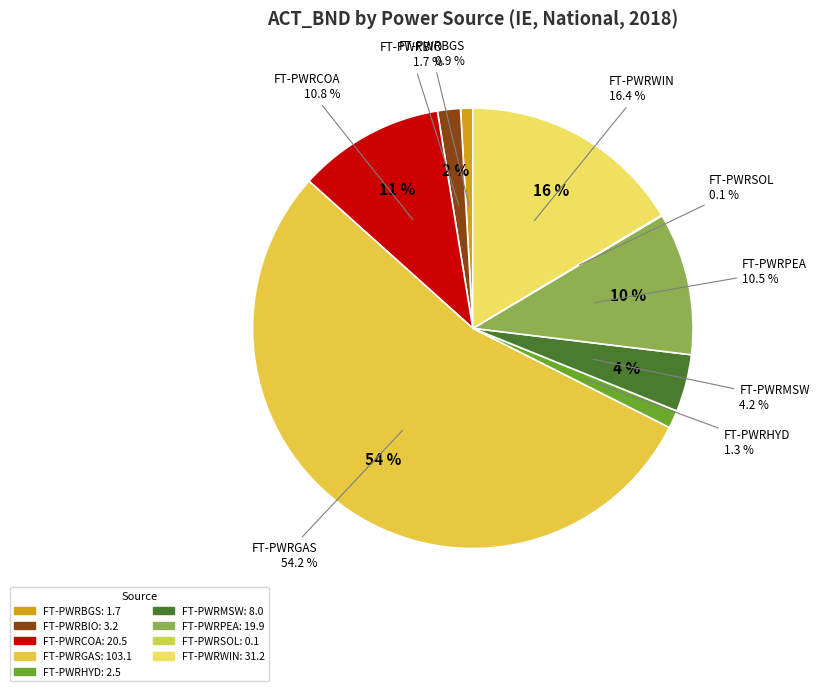

True or false: FT-PWRSOL accounts for 0% of the total.

True